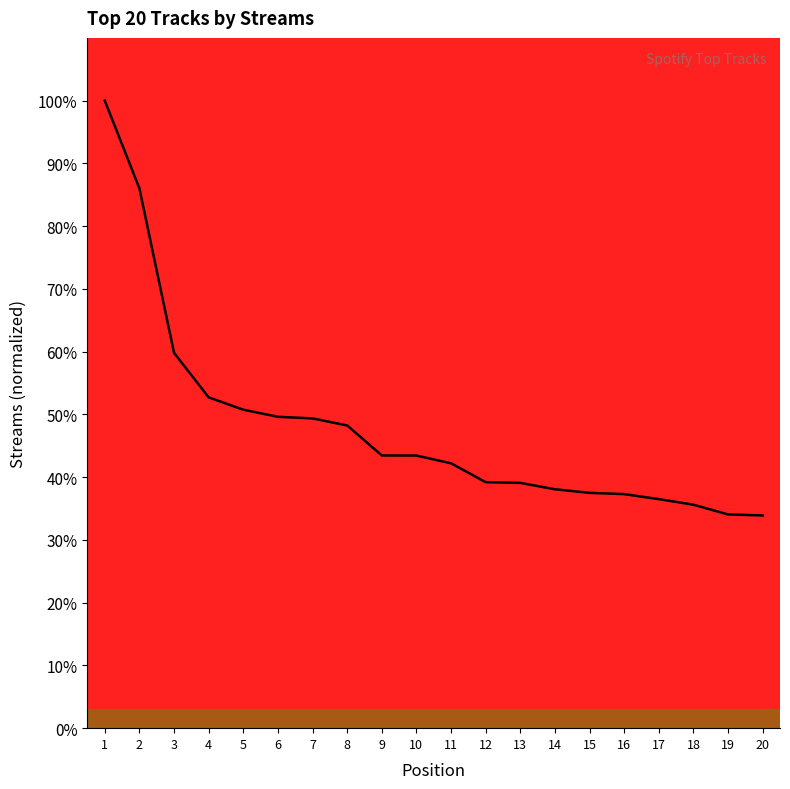

The chart shows a value of 100.0 at 1. True or false?

True